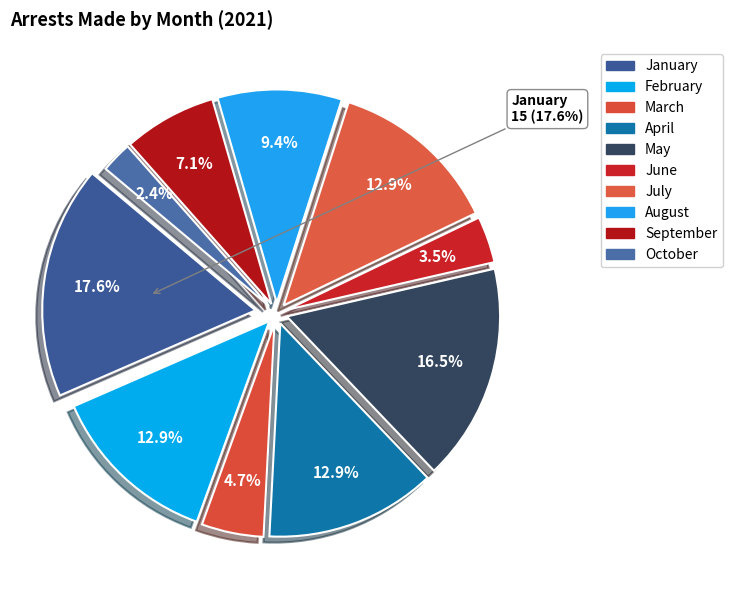

True or false: March accounts for 16% of the total.

False